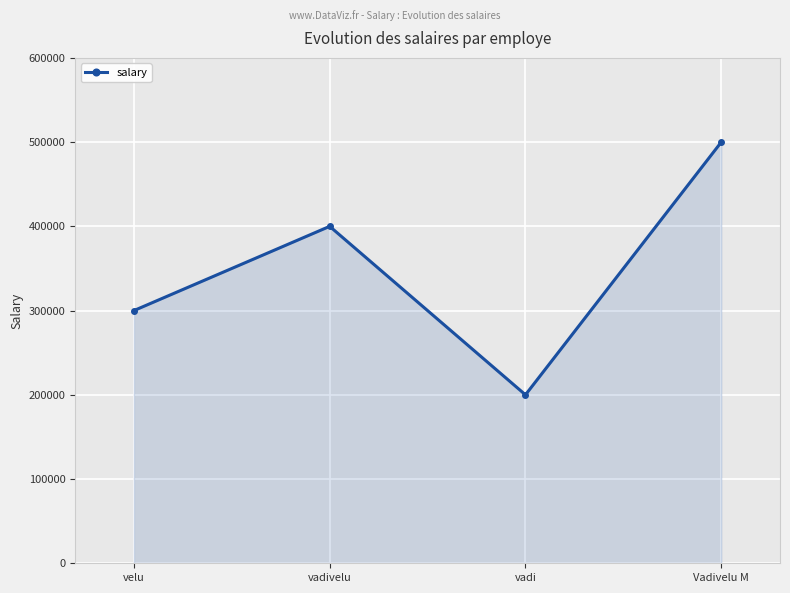

At which category does the chart reach its minimum across all series?

vadi